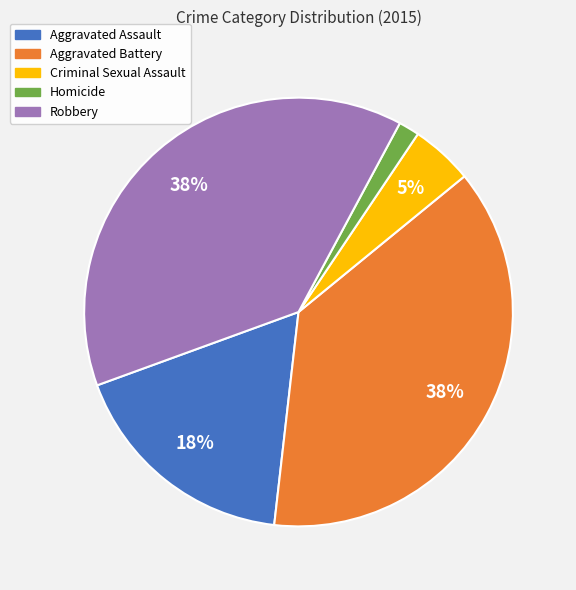

Between Criminal Sexual Assault and Homicide, which is larger?

Criminal Sexual Assault